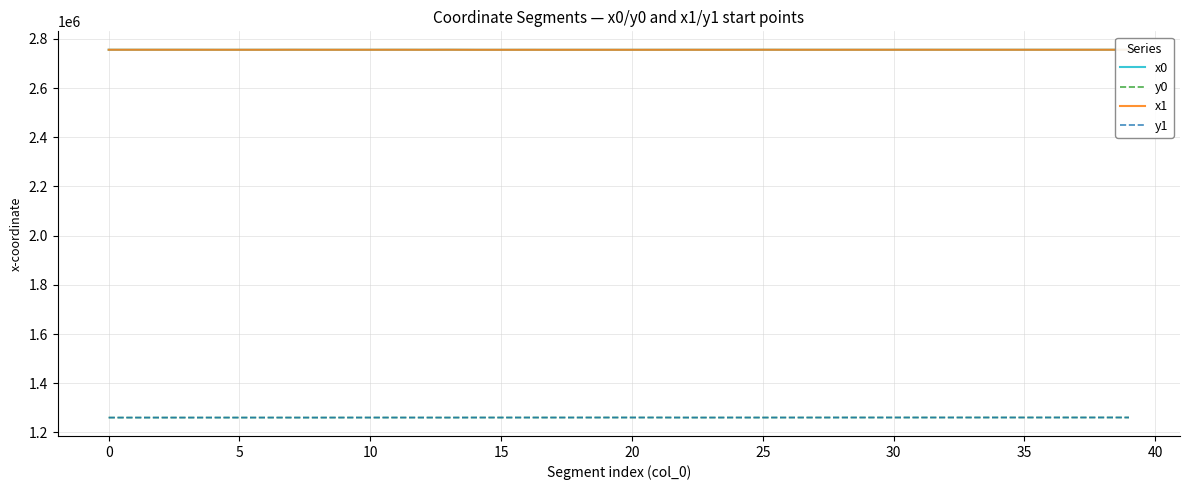

True or false: y1 and x1 intersect in this chart.

False